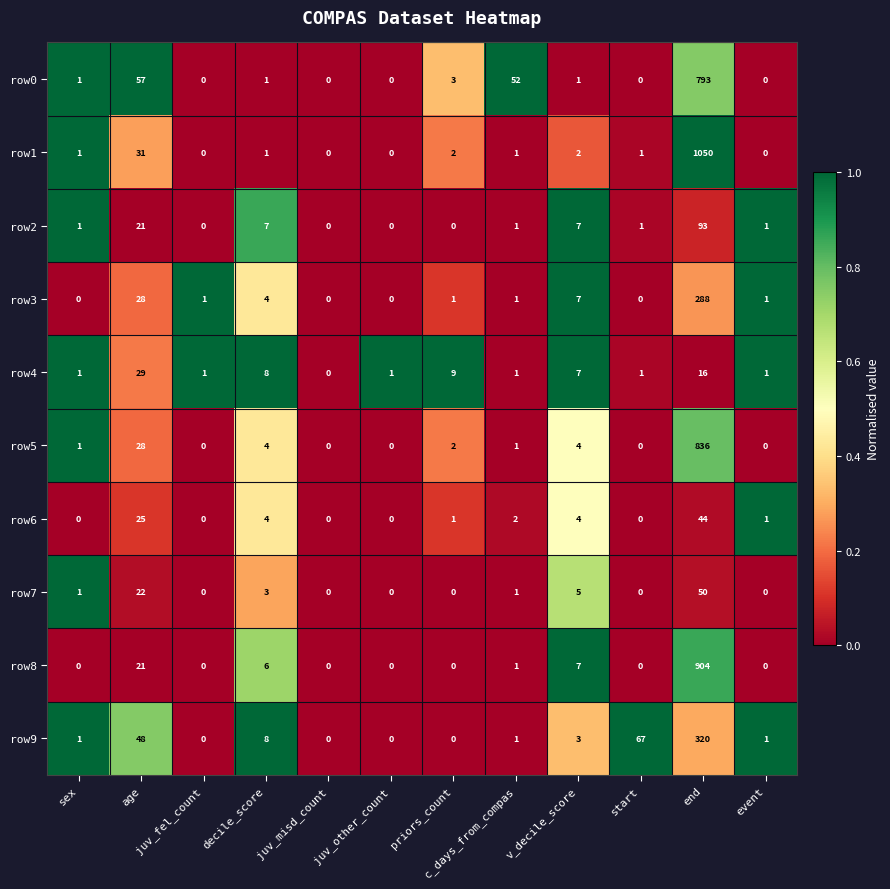

Is it true that row7 equals 22 at age?

True